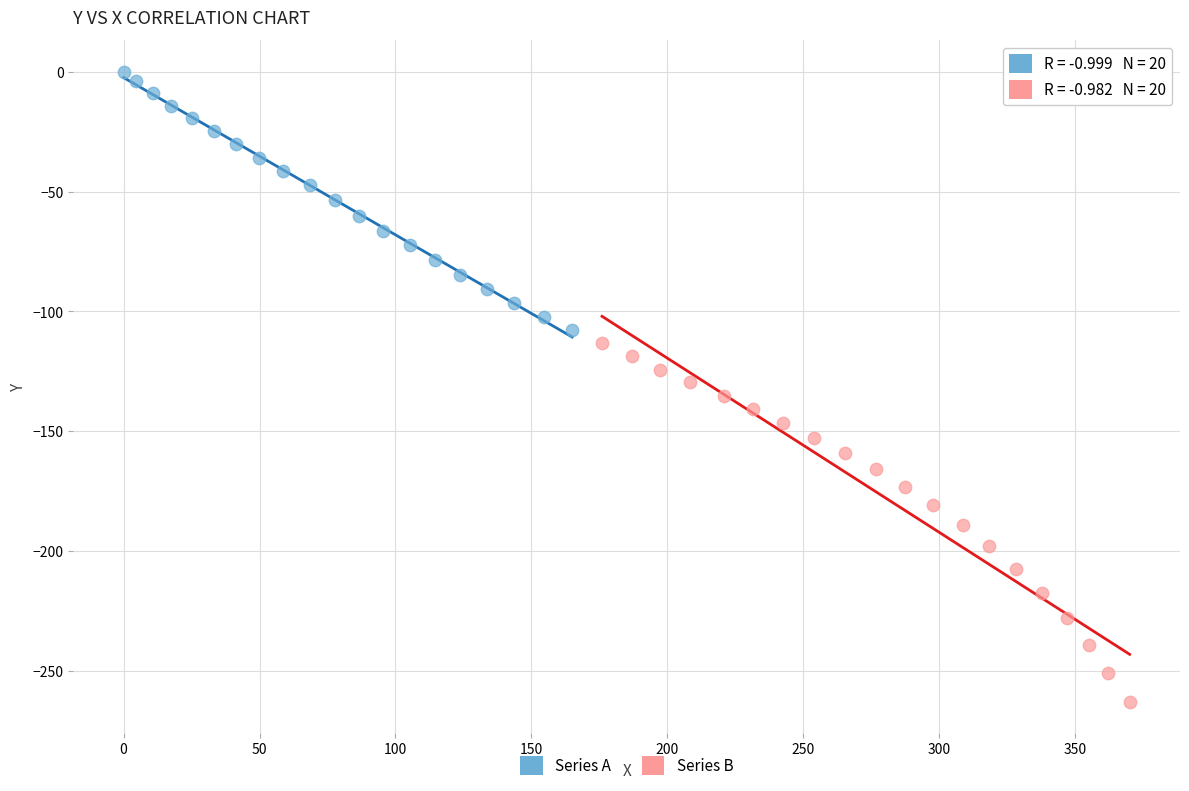

Which series has the largest Y range (max minus min)?

Series B